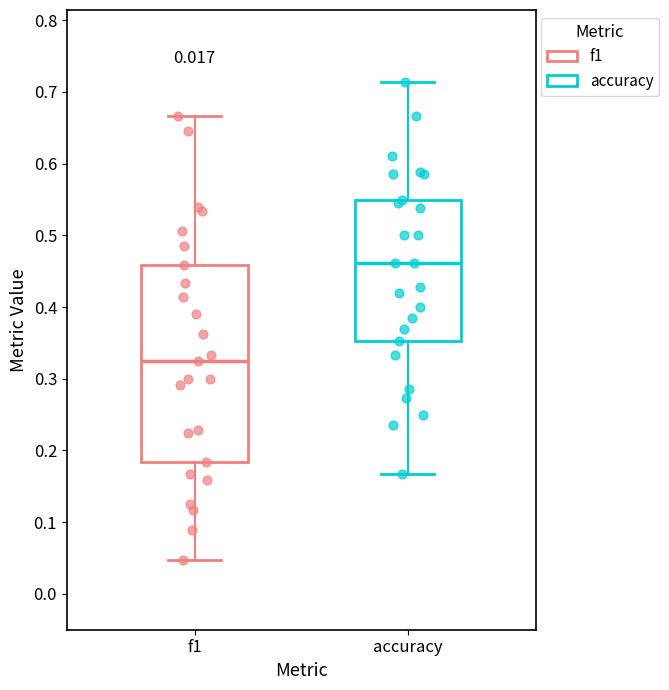

Where does the upper whisker of the box for f1 end on the y-axis? The values are not printed on the chart, so give them approximately, as read against the axis.

0.67